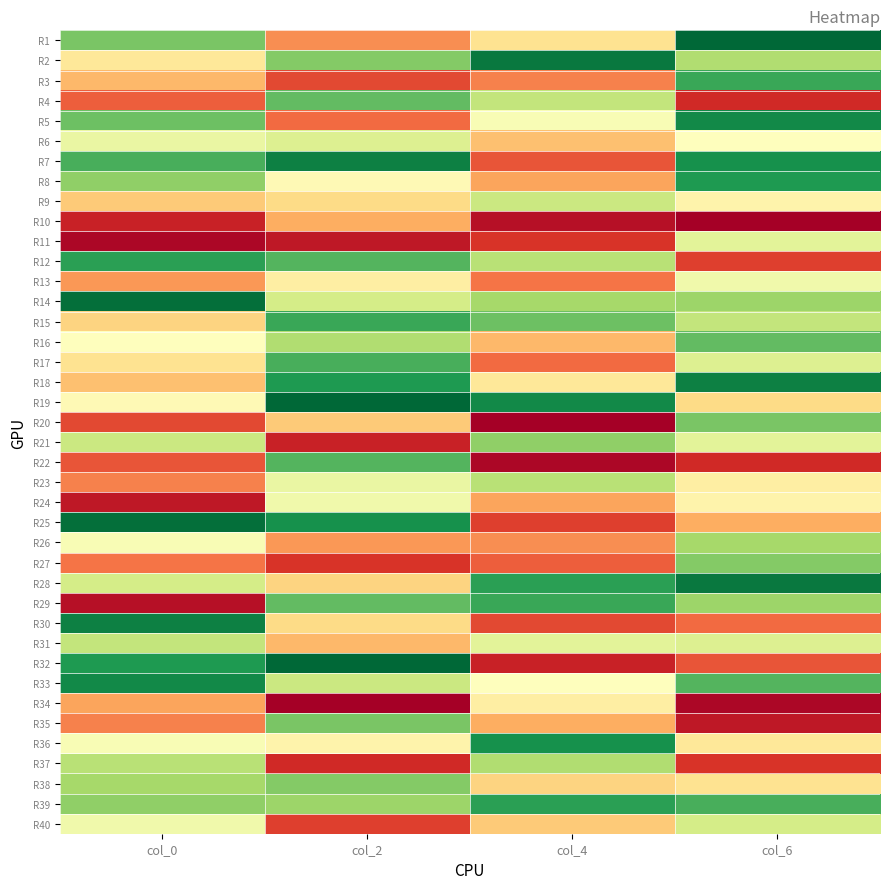

What is the total value across all series at col_0?

1156